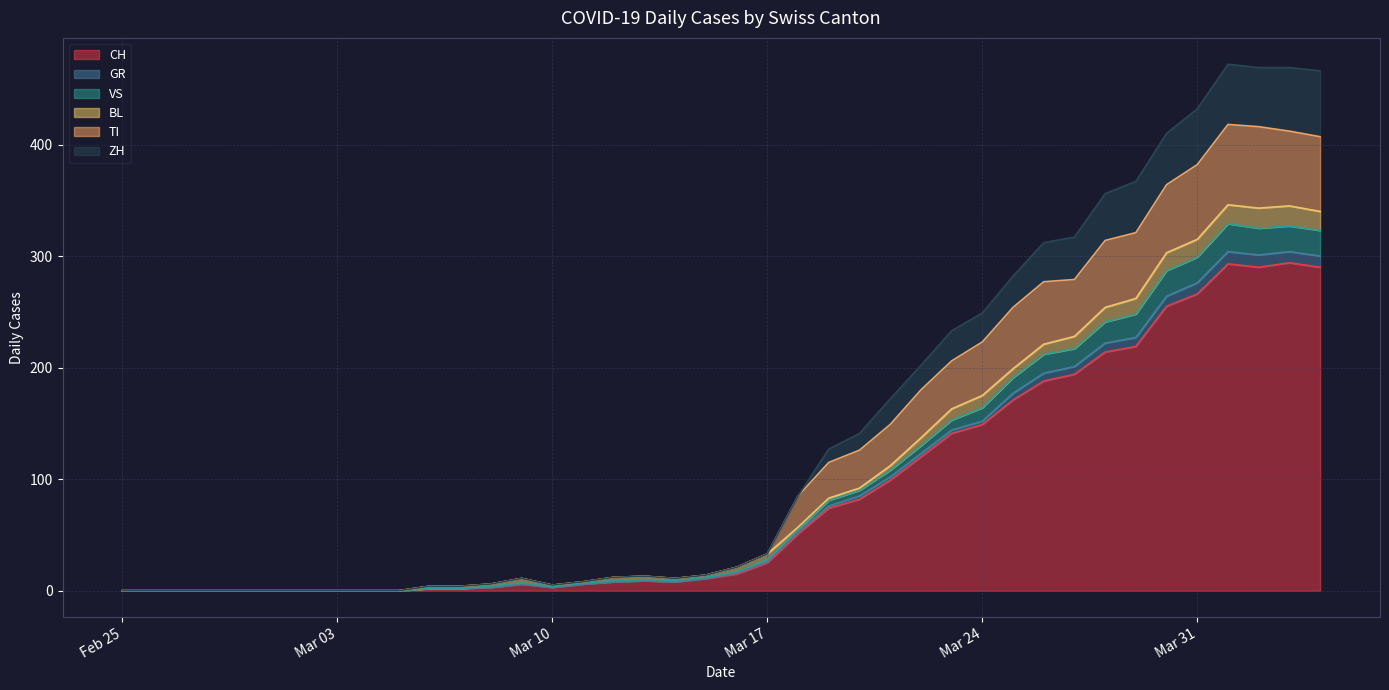

What are all the series names shown in the legend?

CH, GR, VS, BL, TI, ZH